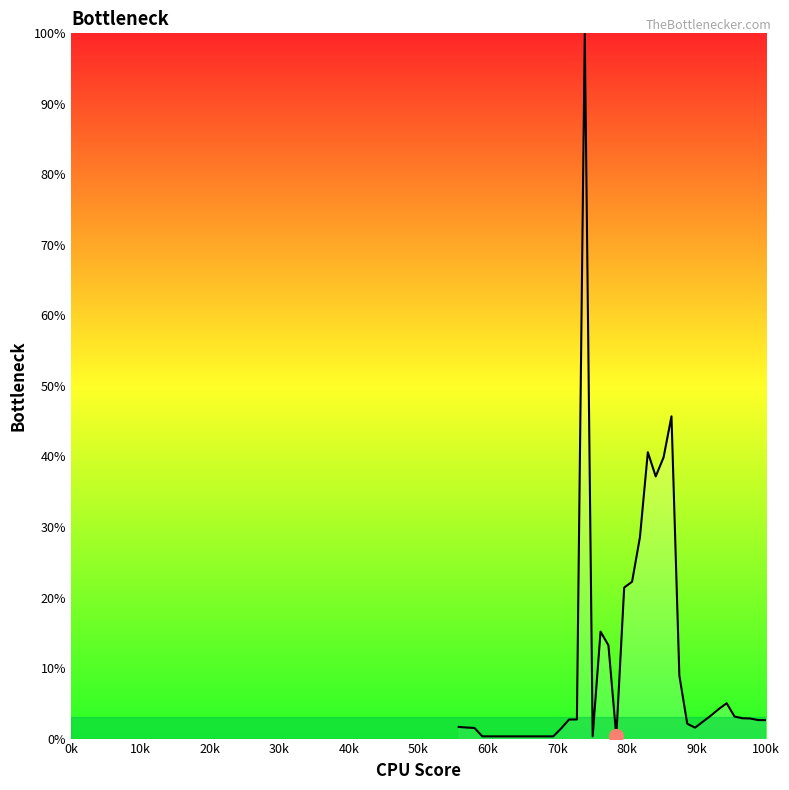

Does the chart have visible grid lines?

No